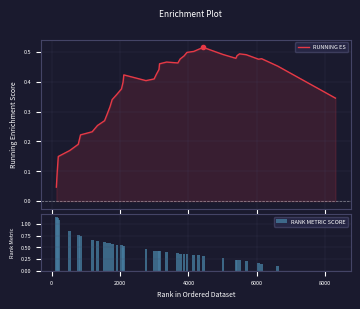

How many groups of bars are there?

40